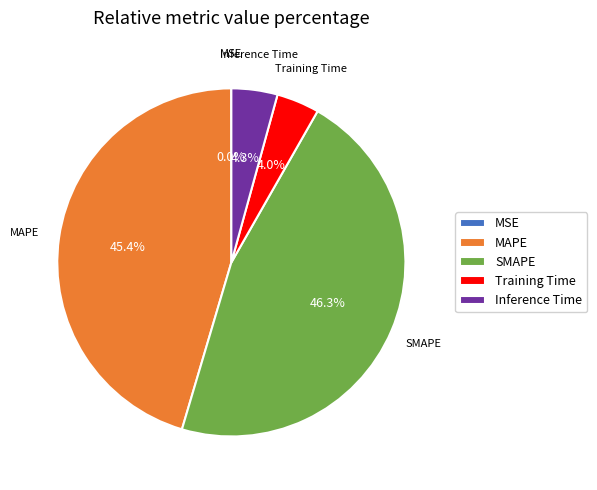

Which has a higher value, SMAPE or MAPE?

SMAPE